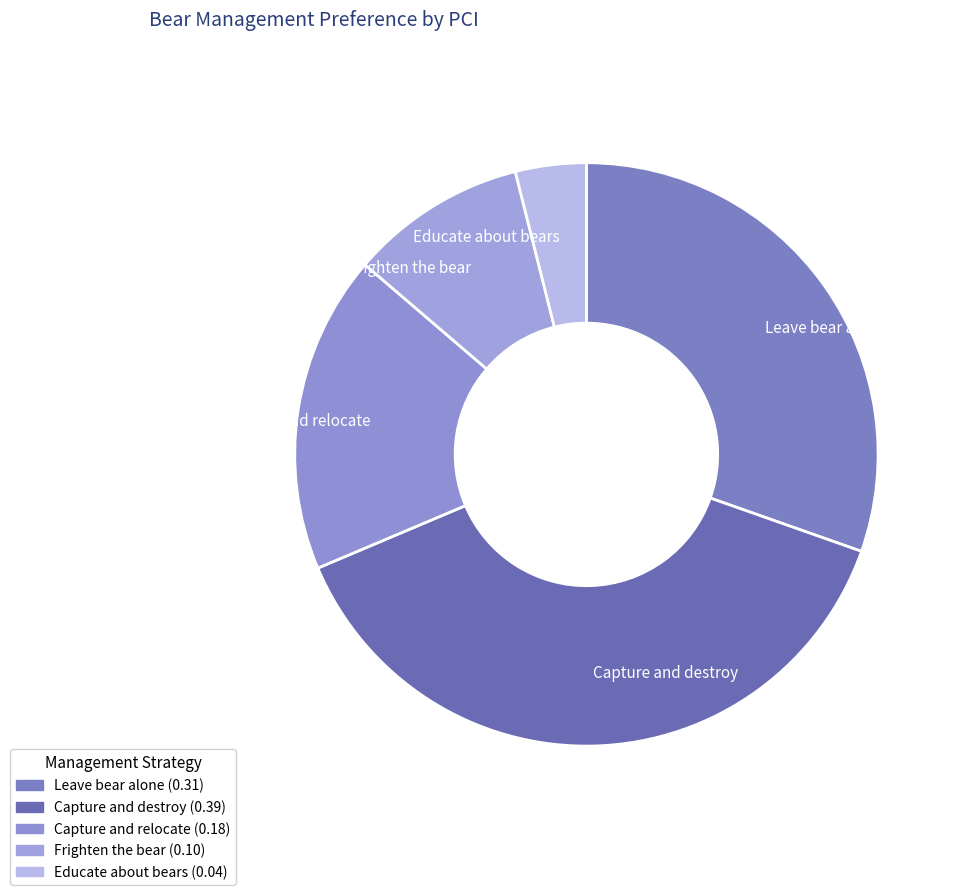

Is the sum of Frighten the bear and Capture and destroy greater than half?

No